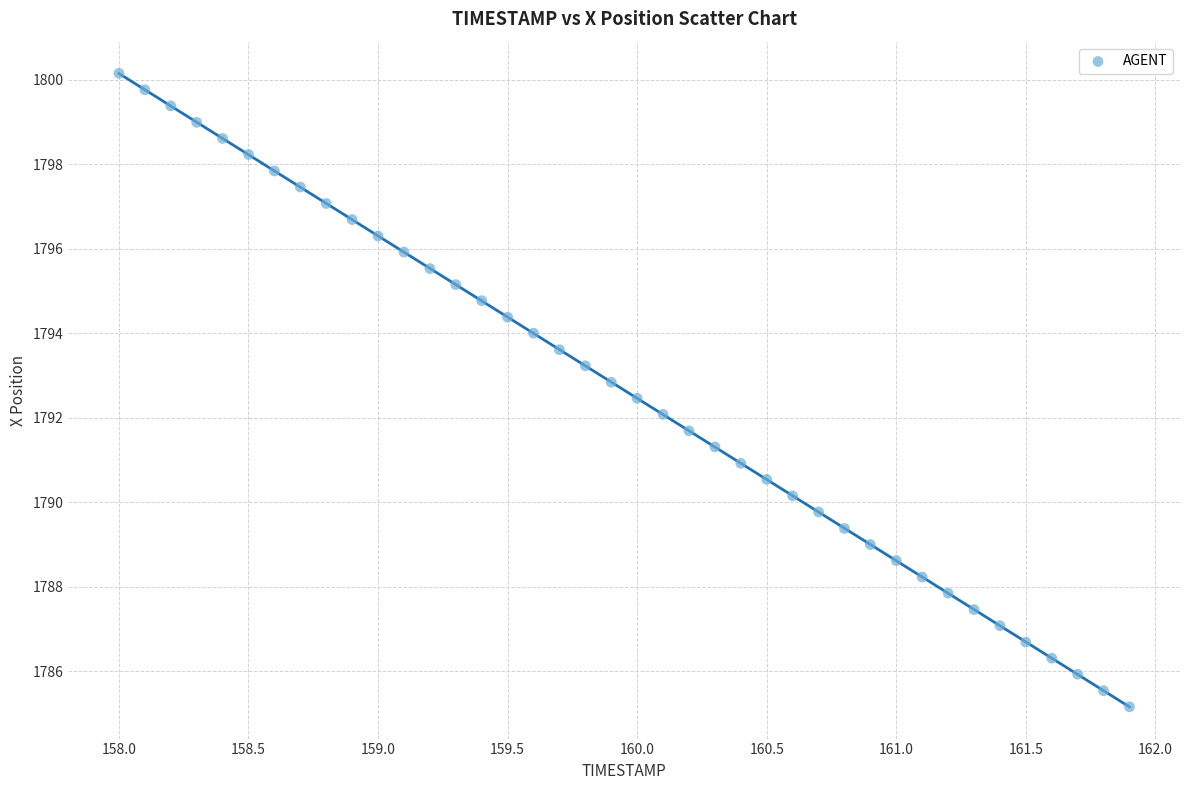

What is the range of Y values (max minus min)?

15.0